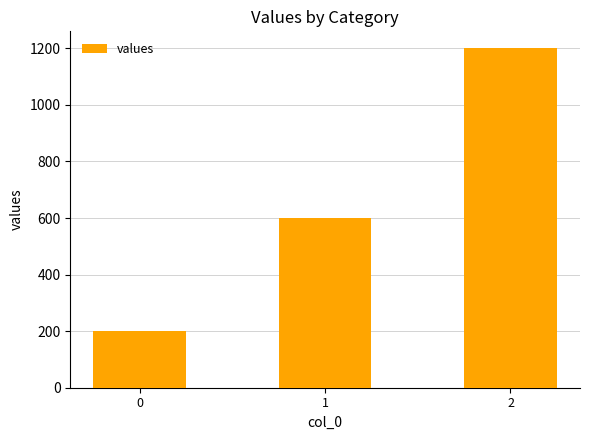

What is the greatest value displayed?

1200